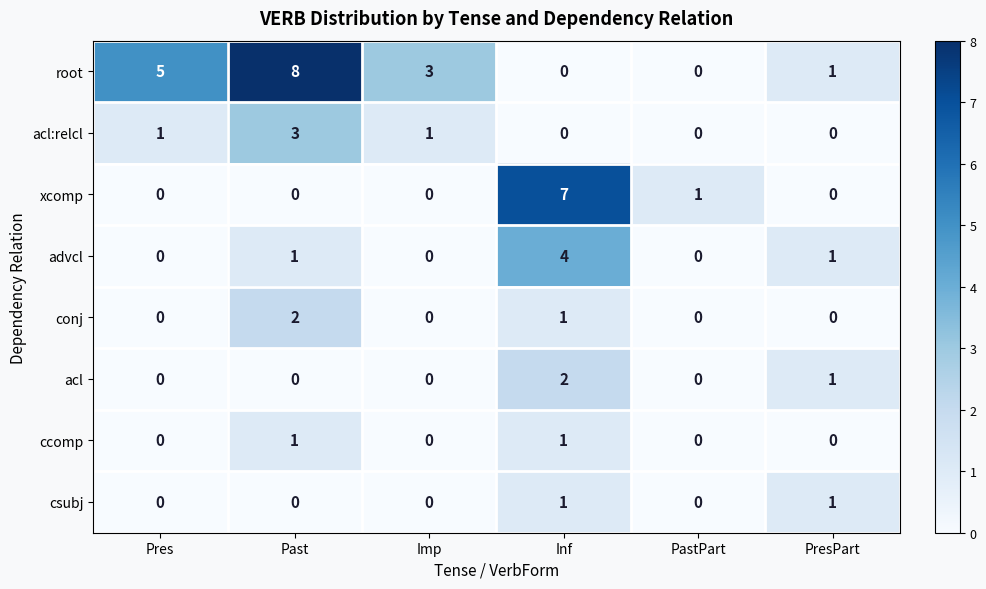

Which series has the largest total across all categories?

root